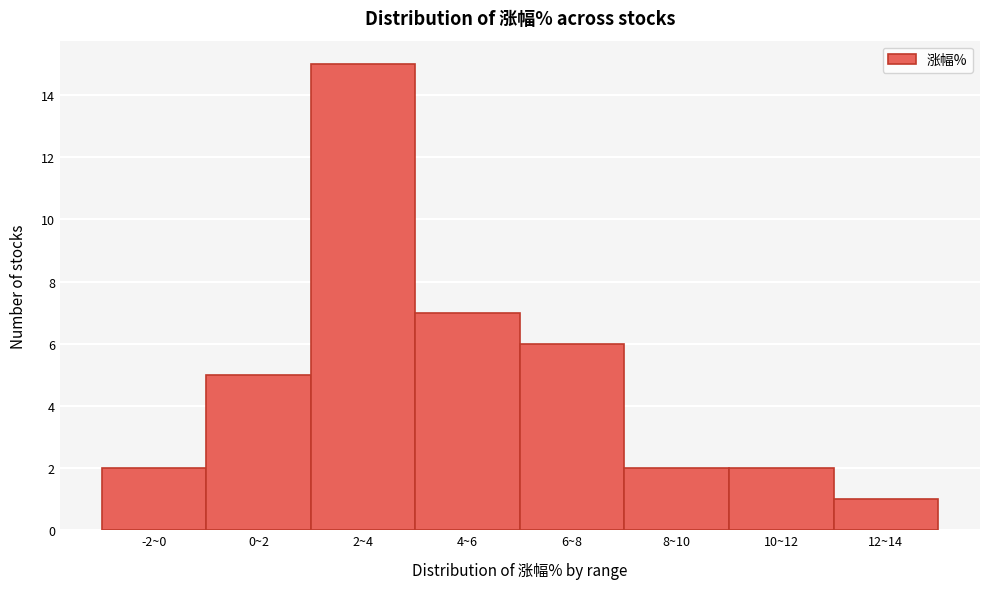

Reading left to right, transcribe all the data shown in this chart.

2	5	15	7	6	2	2	1